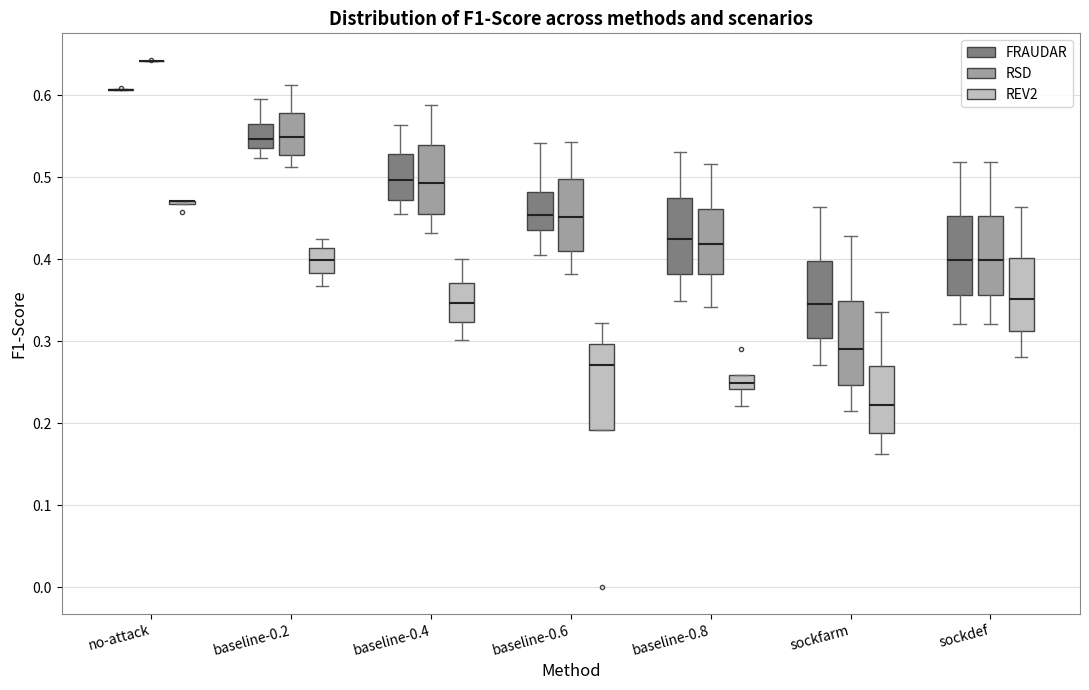

Reading left to right, read every box against the y-axis: the position of its median line, the range the box covers, and the ends of its whiskers. The values are not printed on the chart, so give them approximately, as read against the axis.

no-attack (FRAUDAR): box collapsed to a line at 0.61, whiskers 0.61 to 0.61
no-attack (RSD): box collapsed to a line at 0.64, whiskers 0.64 to 0.64
no-attack (REV2): box collapsed to a line at 0.47, whiskers 0.47 to 0.47
baseline-0.2 (FRAUDAR): median 0.55, box 0.54 to 0.56, whiskers 0.52 to 0.60
baseline-0.2 (RSD): median 0.55, box 0.53 to 0.58, whiskers 0.51 to 0.61
baseline-0.2 (REV2): median 0.40, box 0.38 to 0.41, whiskers 0.37 to 0.43
baseline-0.4 (FRAUDAR): median 0.50, box 0.47 to 0.53, whiskers 0.46 to 0.56
baseline-0.4 (RSD): median 0.49, box 0.45 to 0.54, whiskers 0.43 to 0.59
baseline-0.4 (REV2): median 0.35, box 0.32 to 0.37, whiskers 0.30 to 0.40
baseline-0.6 (FRAUDAR): median 0.45, box 0.44 to 0.48, whiskers 0.41 to 0.54
baseline-0.6 (RSD): median 0.45, box 0.41 to 0.50, whiskers 0.38 to 0.54
baseline-0.6 (REV2): median 0.27, box 0.19 to 0.30, whiskers 0.19 to 0.32
baseline-0.8 (FRAUDAR): median 0.42, box 0.38 to 0.47, whiskers 0.35 to 0.53
baseline-0.8 (RSD): median 0.42, box 0.38 to 0.46, whiskers 0.34 to 0.52
baseline-0.8 (REV2): median 0.25, box 0.24 to 0.26, whiskers 0.22 to 0.26
sockfarm (FRAUDAR): median 0.35, box 0.30 to 0.40, whiskers 0.27 to 0.46
sockfarm (RSD): median 0.29, box 0.25 to 0.35, whiskers 0.22 to 0.43
sockfarm (REV2): median 0.22, box 0.19 to 0.27, whiskers 0.16 to 0.34
sockdef (FRAUDAR): median 0.40, box 0.36 to 0.45, whiskers 0.32 to 0.52
sockdef (RSD): median 0.40, box 0.36 to 0.45, whiskers 0.32 to 0.52
sockdef (REV2): median 0.35, box 0.31 to 0.40, whiskers 0.28 to 0.46